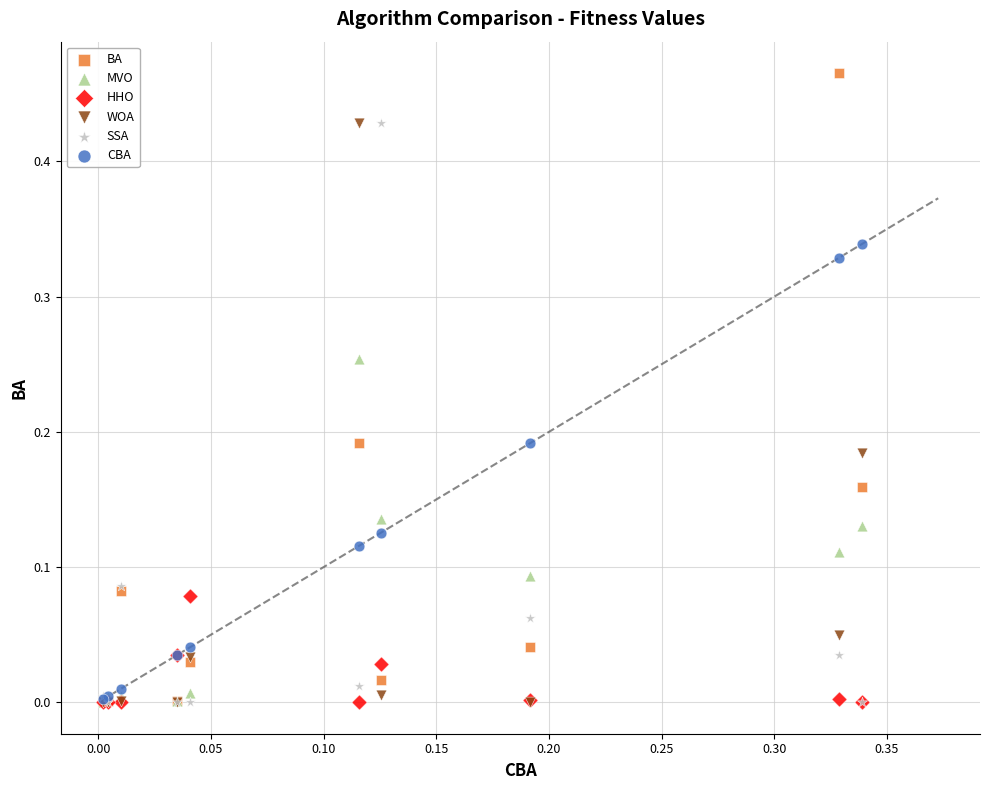

Which series reaches the maximum Y coordinate?

BA